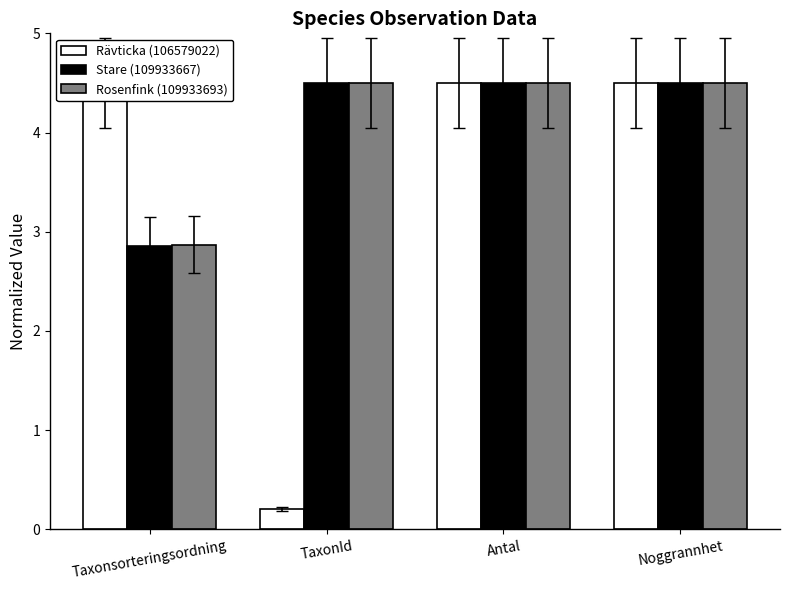

True or false: Rosenfink (109933693) has a value of 4.5 at TaxonId.

True